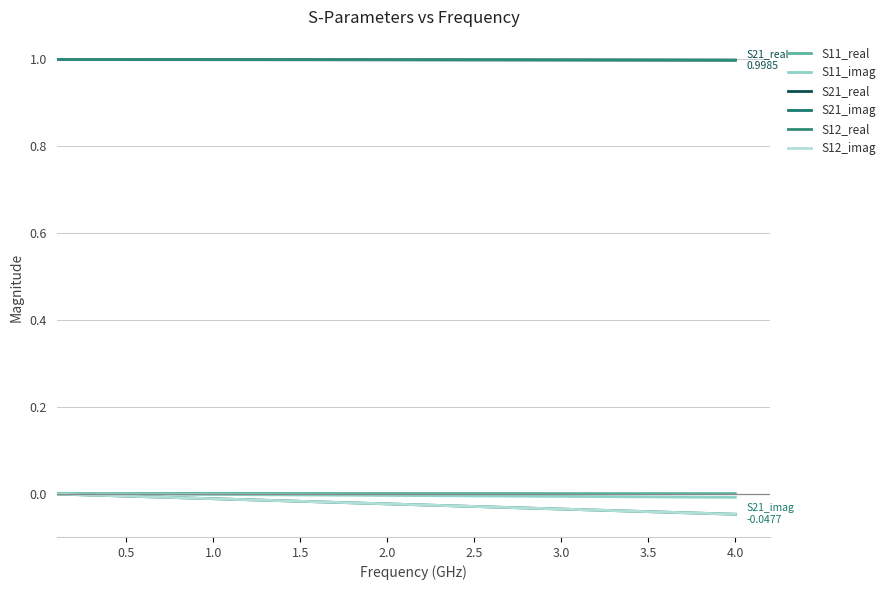

Does the chart have visible grid lines?

Yes